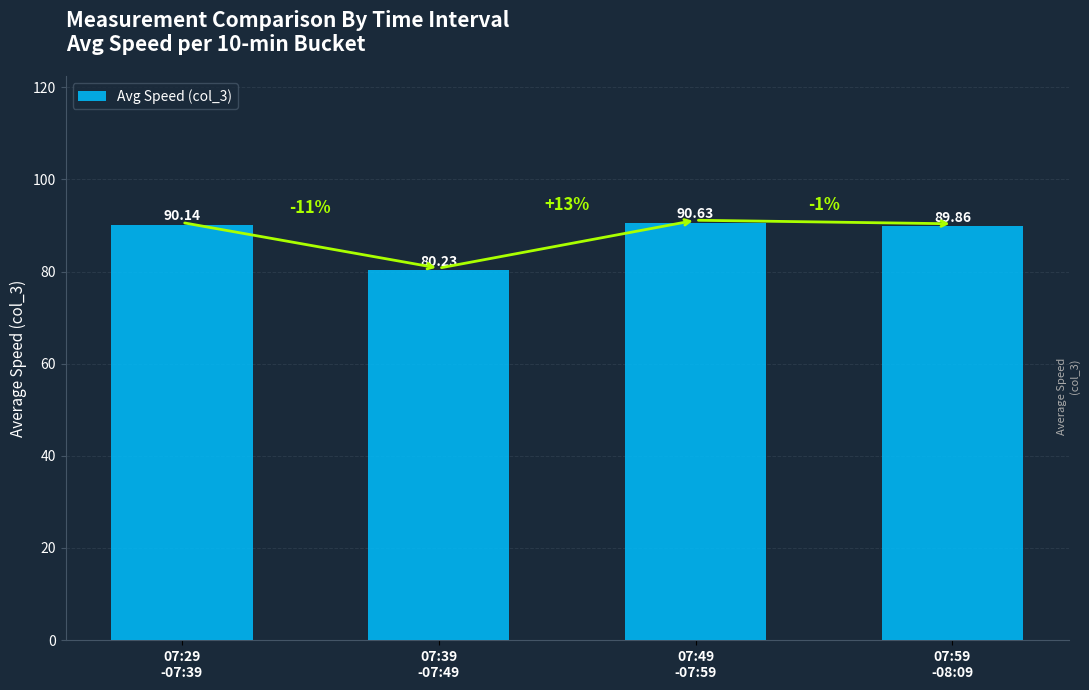

Reading right to left, list all the values displayed in this chart.

89.9	90.6	80.2	90.1